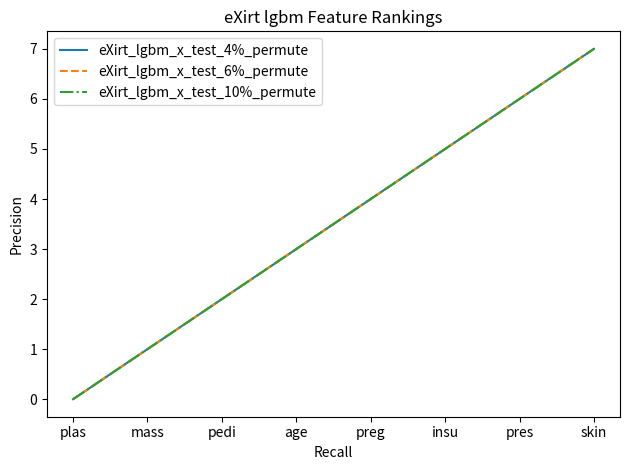

What is the difference between the maximum and second lowest values in the eXirt_lgbm_x_test_4%_permute series?

6